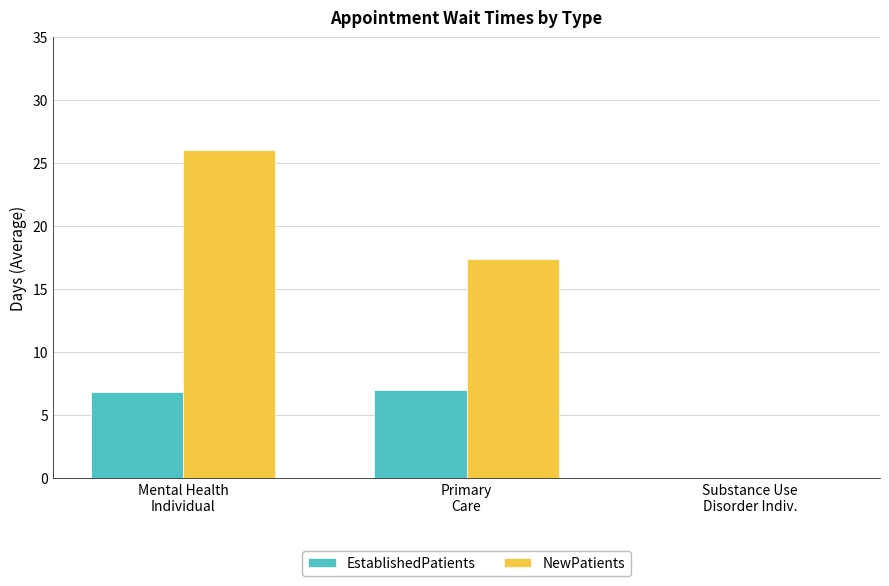

Does the chart contain stacked bars?

No